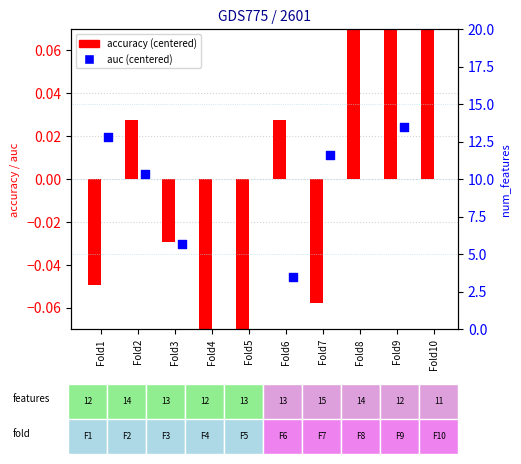

Which has a higher value, Fold10 or Fold8?

Fold8